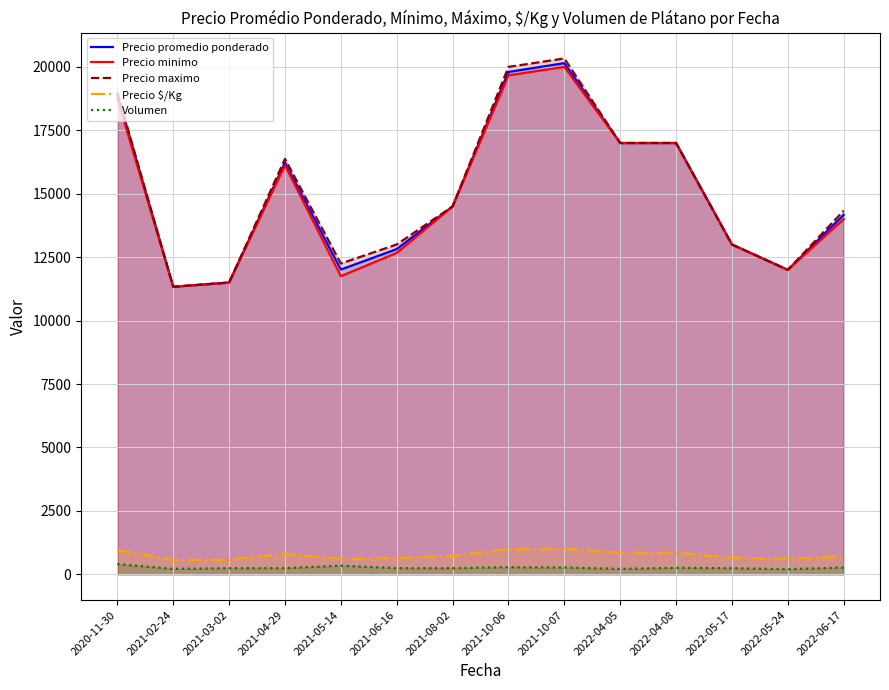

Rank the series at 2022-05-17 from lowest to highest value.

Volumen, Precio $/Kg, Precio promedio ponderado, Precio minimo, Precio maximo